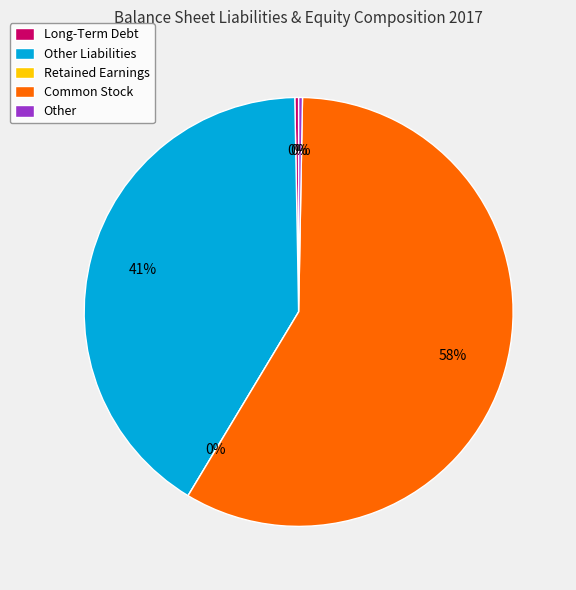

To the nearest percent, what is the average slice percentage?

20%